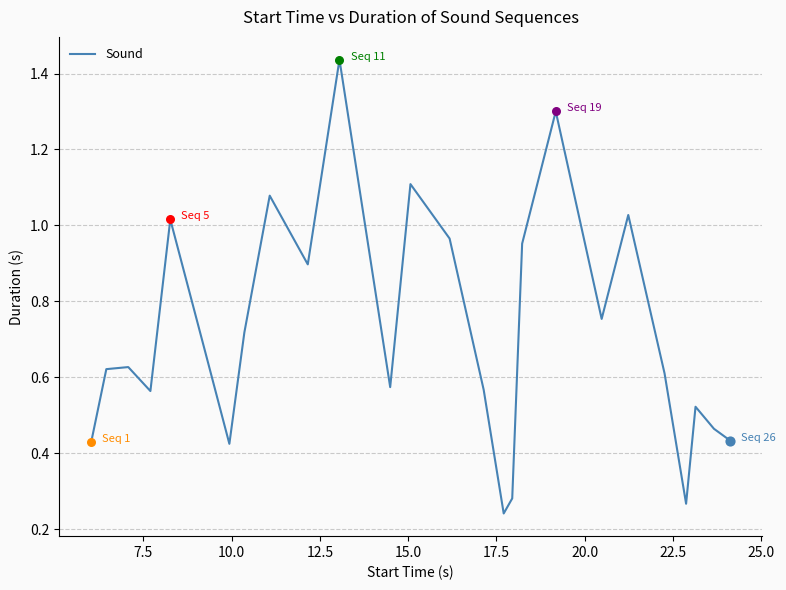

What is the difference between the maximum and minimum values?

1.2